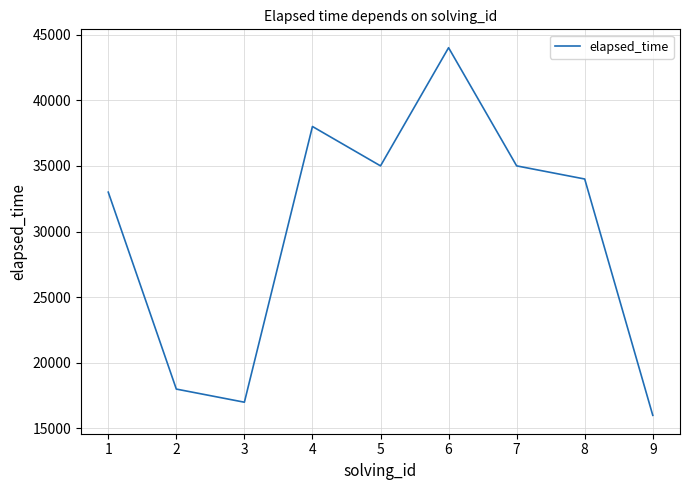

Reading left to right, what are all the values shown in this chart?

33000	18000	17000	38000	35000	44000	35000	34000	16000